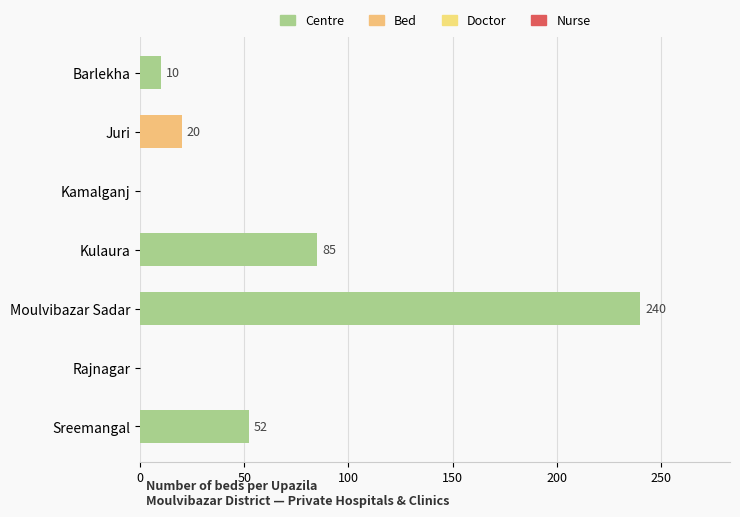

The value at Kamalganj is 117. True or false?

False